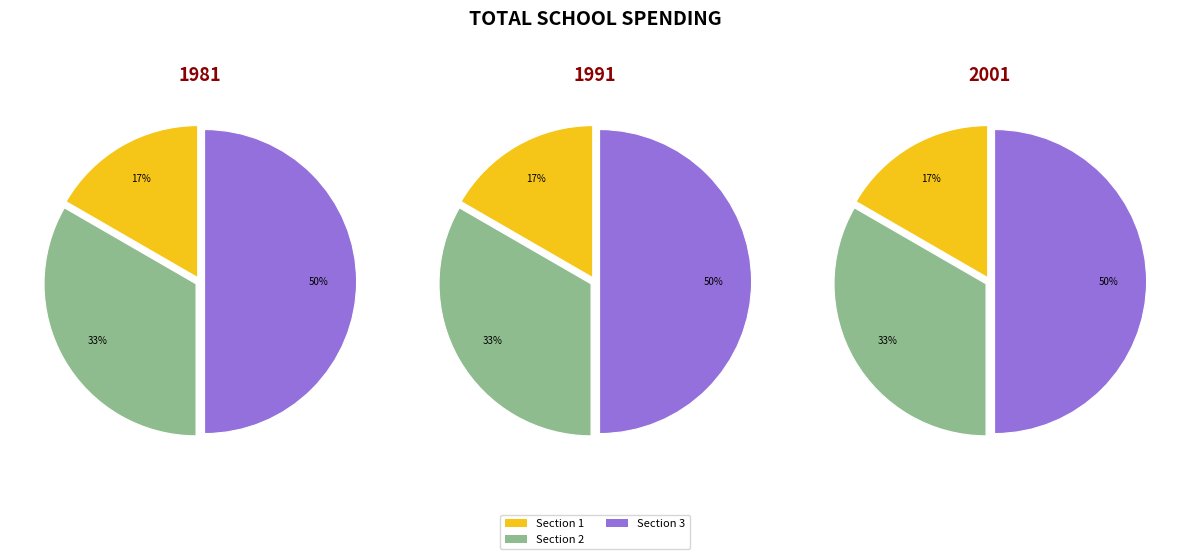

Is there any slice that represents more than half of the pie?

No